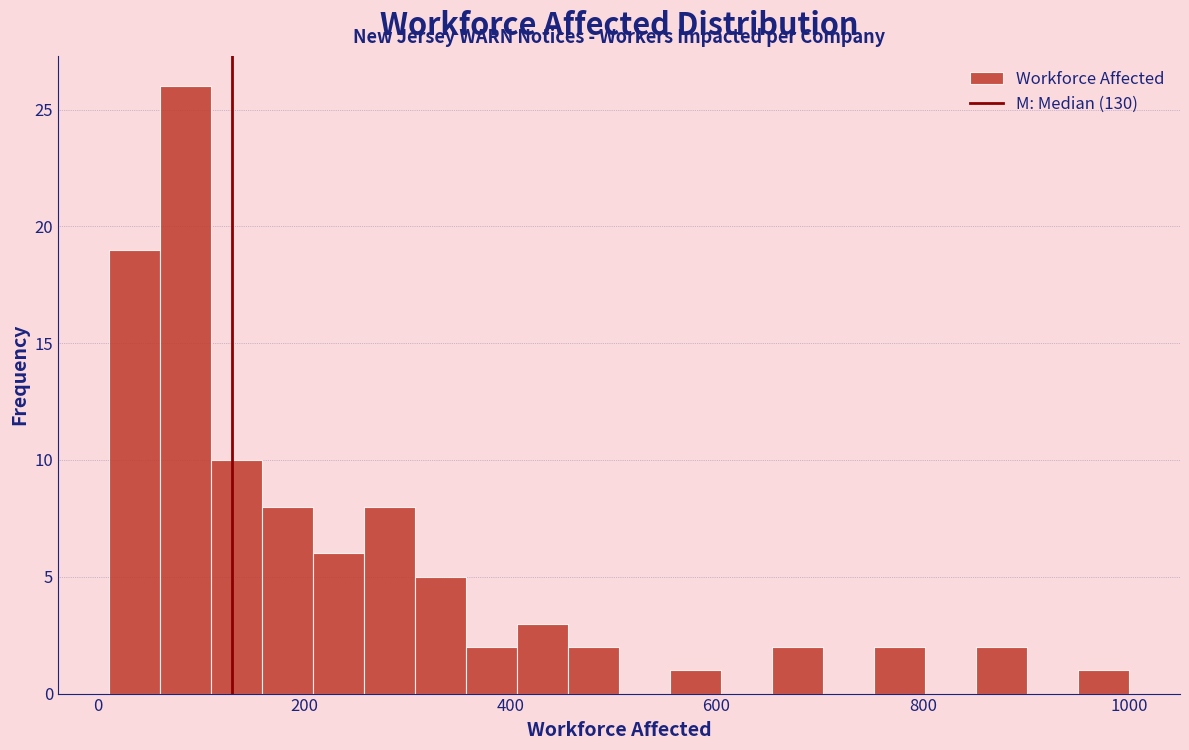

Read against the x-axis, roughly where is the centre of the tallest bar?

80